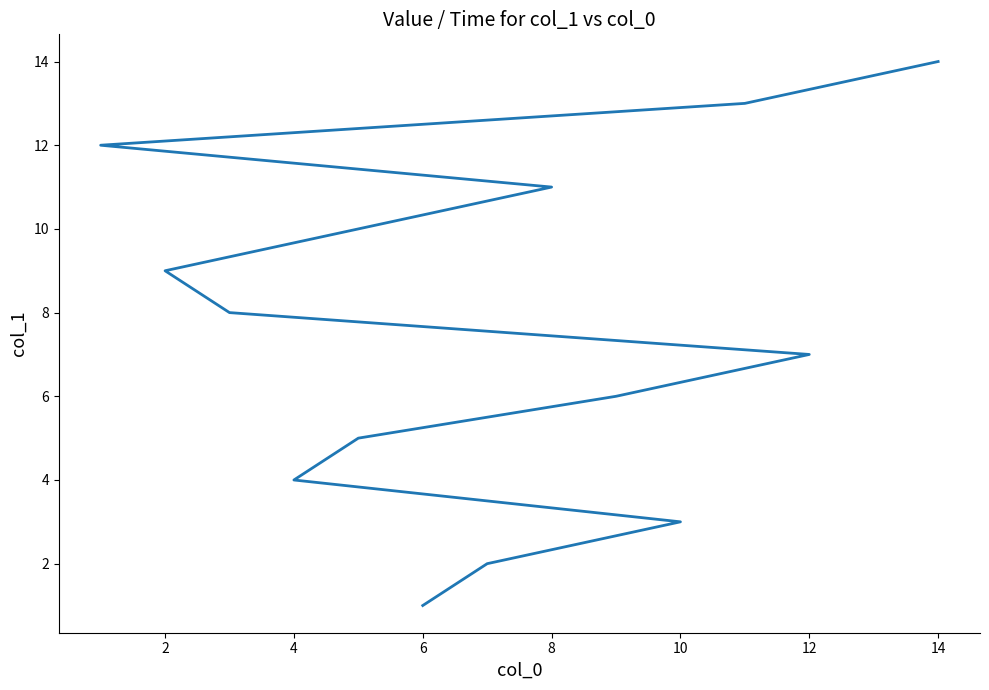

True or false: the data shows 1 at 6.

False